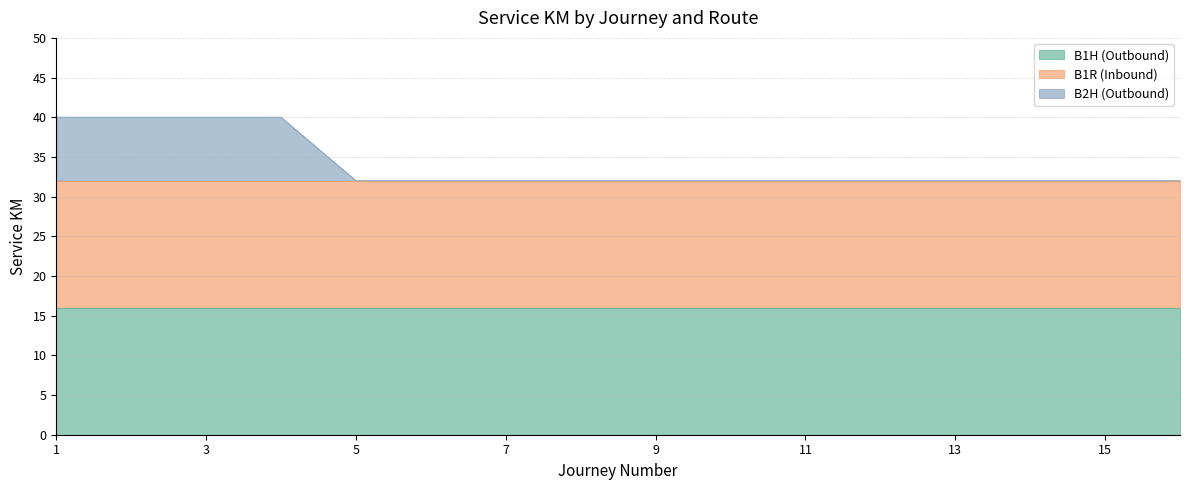

Between 15 and 2, which is larger?

15